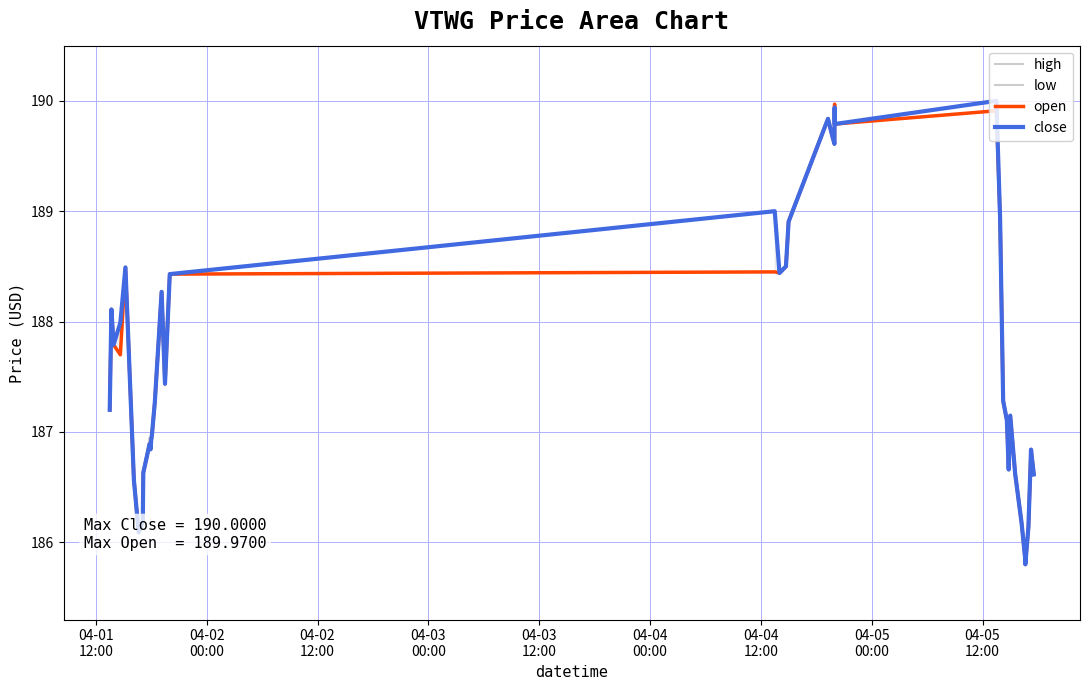

What is the minimum value for close?

185.8